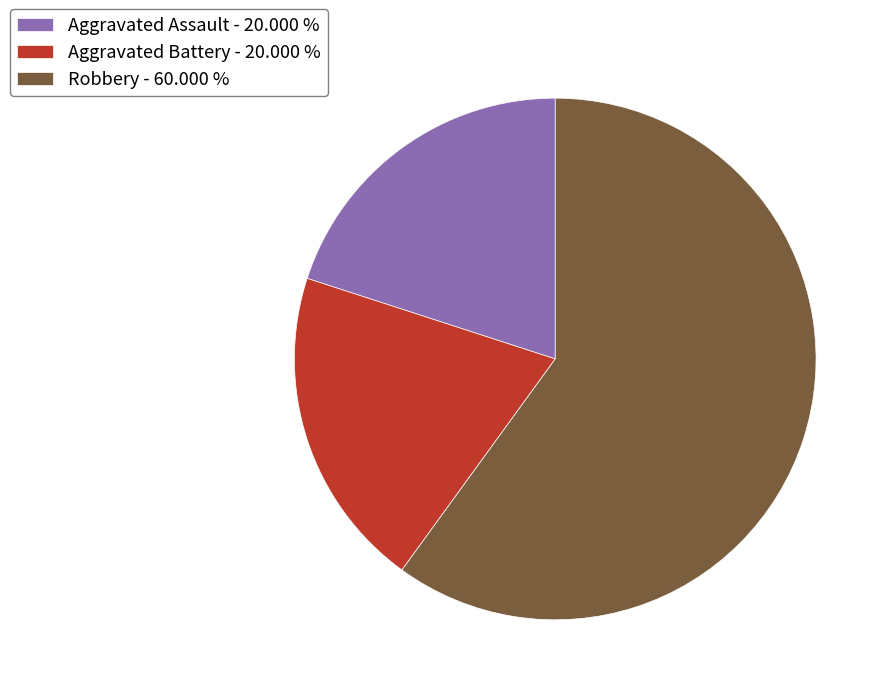

How many slices are in this pie chart?

3